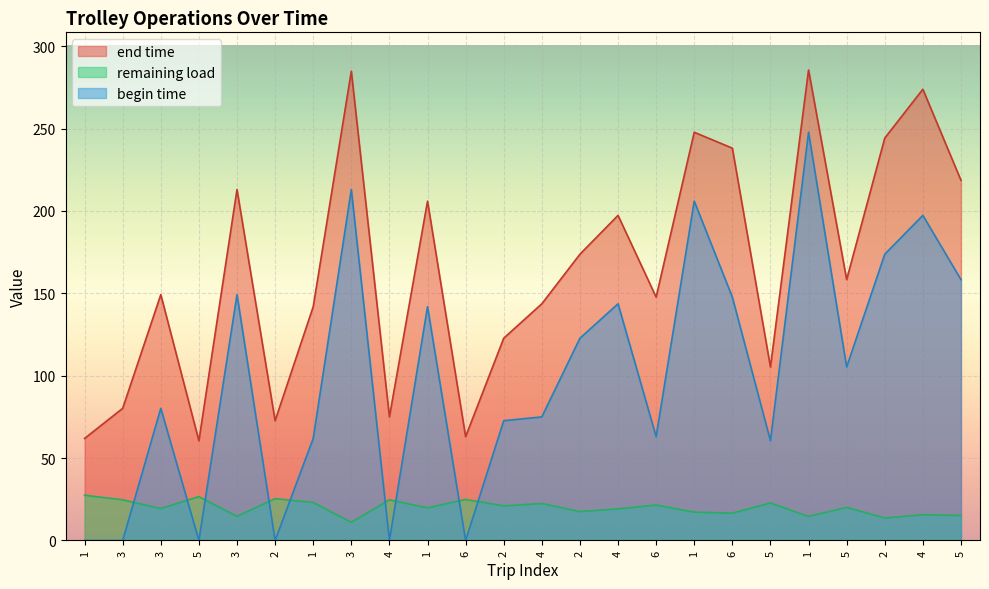

Between 2 and 2, which is larger?

2